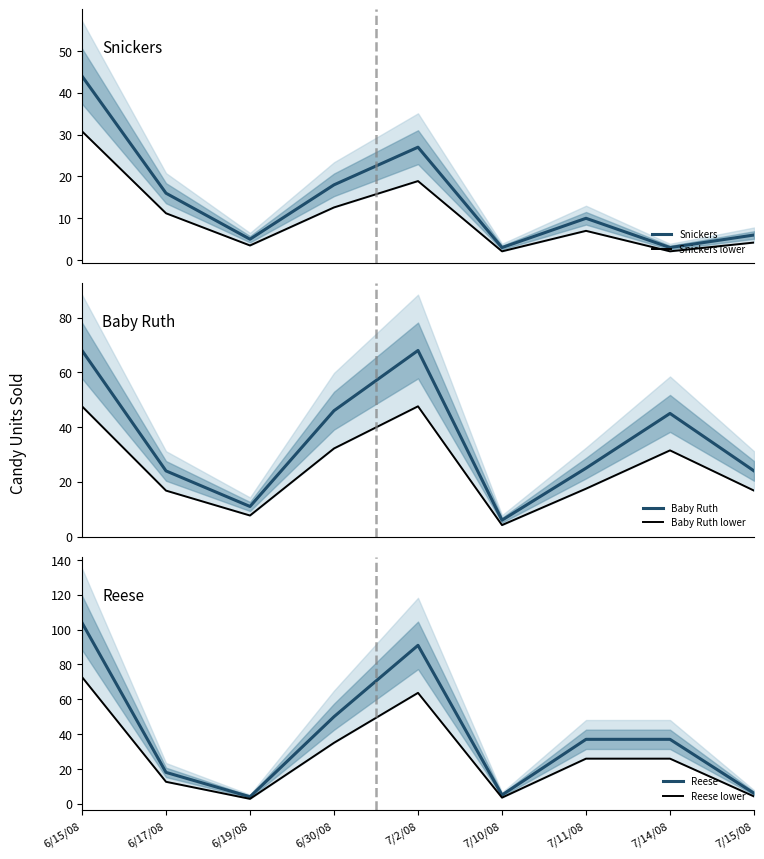

How many lines are shown in the chart?

6